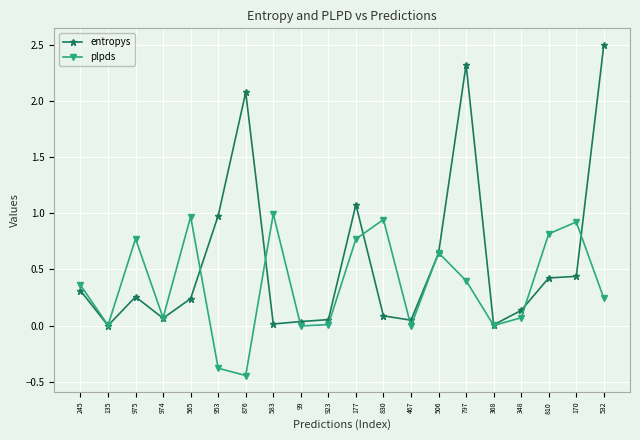

In plpds, how many points are higher than both neighbors (excluding endpoints)?

6